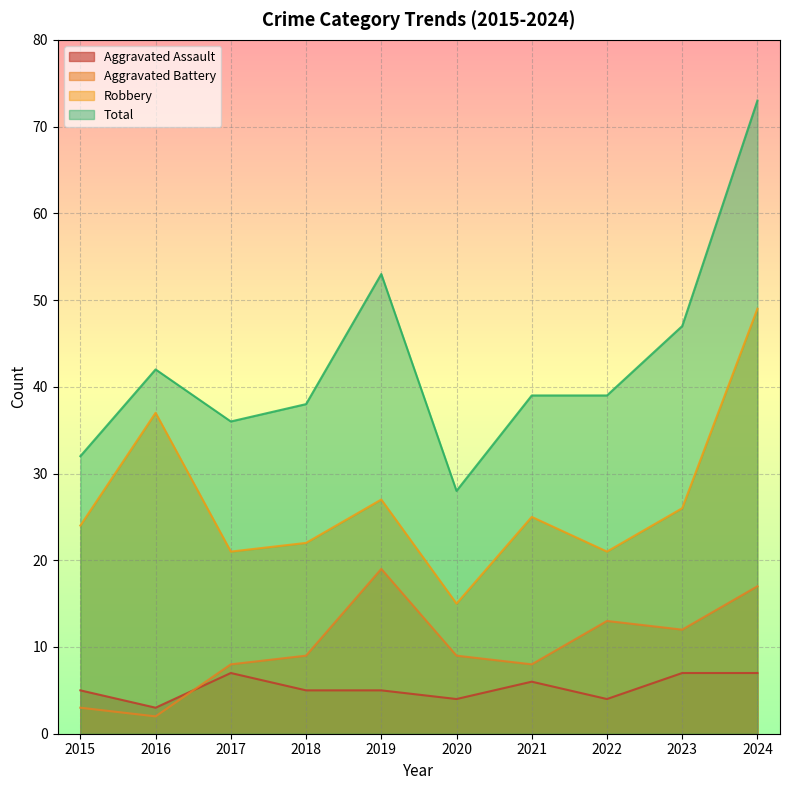

Reading left to right, extract all data points from this chart.

Aggravated Assault: 5	3	7	5	5	4	6	4	7	7
Aggravated Battery: 3	2	8	9	19	9	8	13	12	17
Robbery: 24	37	21	22	27	15	25	21	26	49
Total: 32	42	36	38	53	28	39	39	47	73